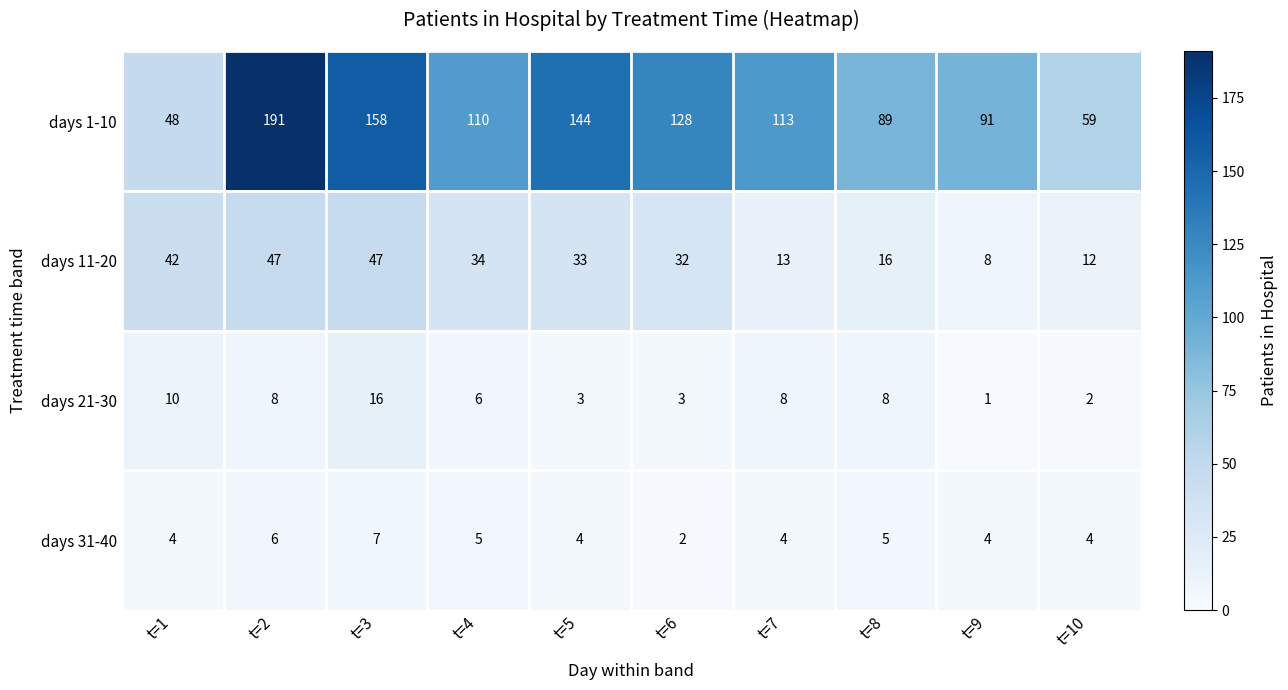

At which label does days 1-10 first exceed 113?

t=2